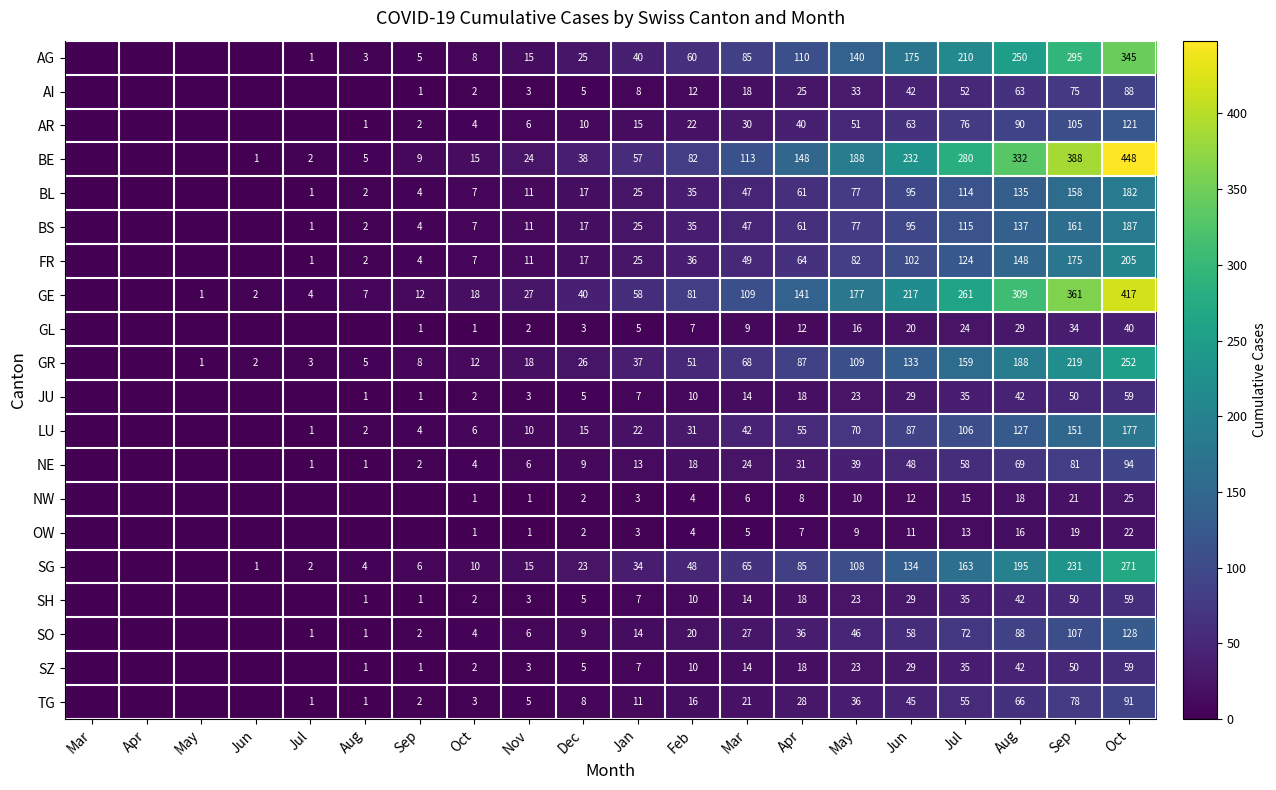

Which series changed the most between Mar and Apr?

BE